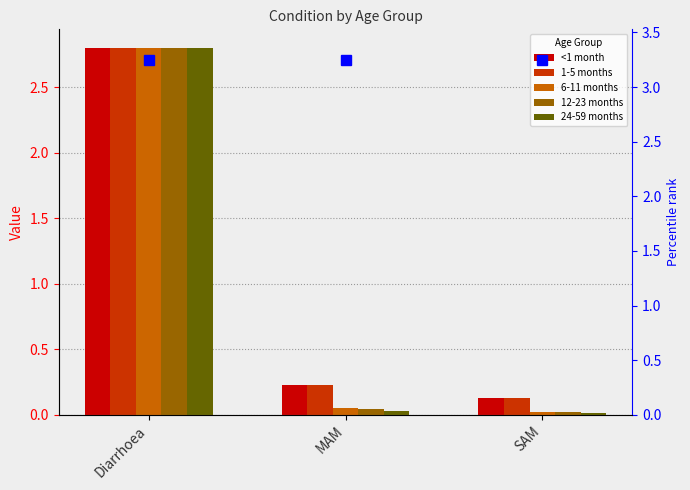

Is the value of 1-5 months at Diarrhoea greater than the value of <1 month at Diarrhoea?

No